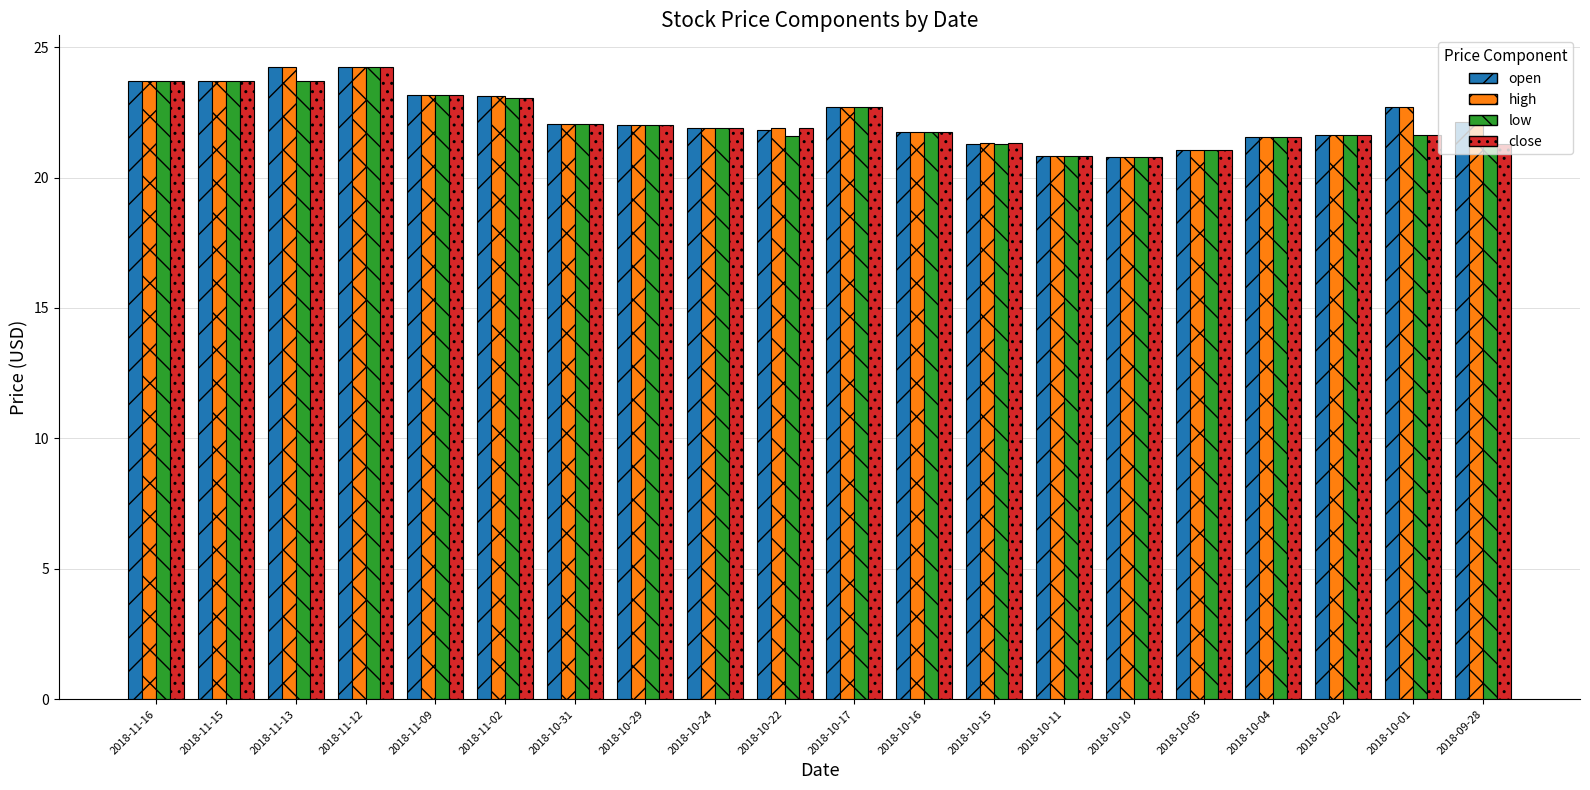

What is the average value of the open series?

22.3